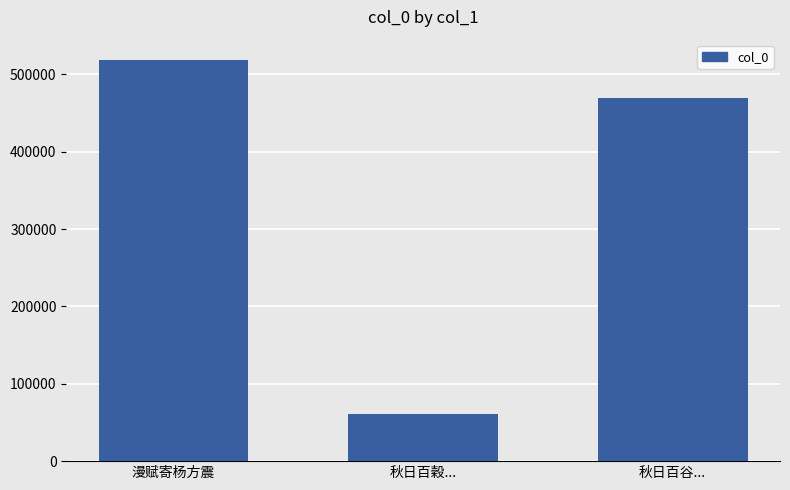

True or false: the data shows 469299 at 秋日百谷....

True